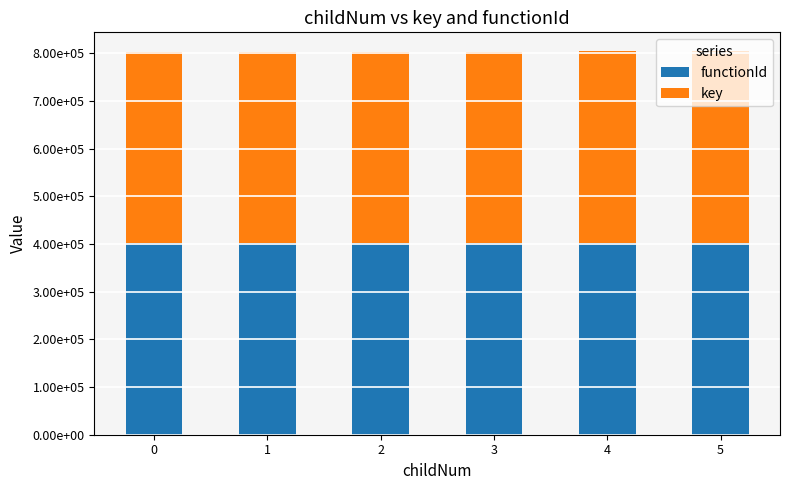

What are all the series names shown in the legend?

functionId, key